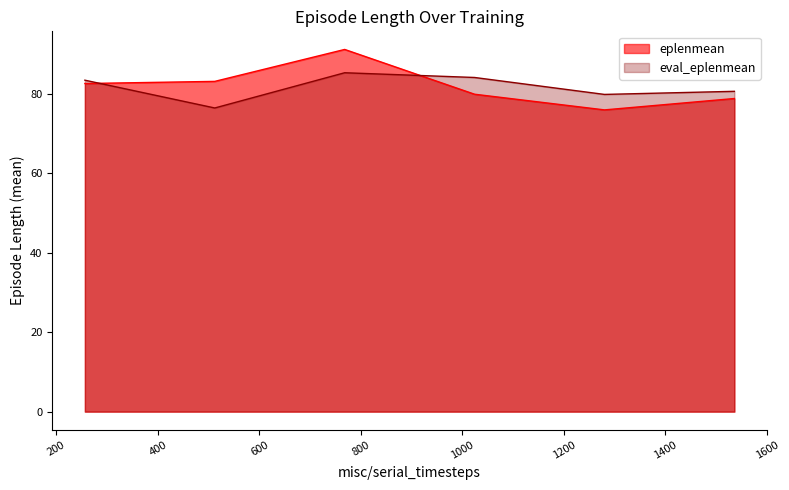

Which series has the widest spread of values?

eplenmean